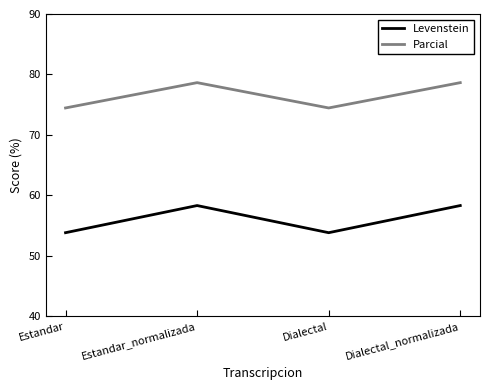

At Estandar, list the series in order from smallest to largest.

Levenstein, Parcial